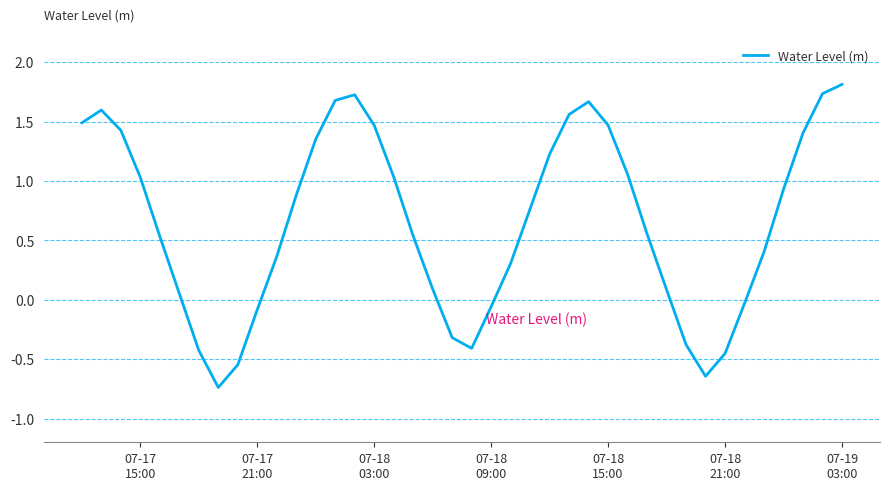

What is the difference between the maximum and minimum values?

2.6